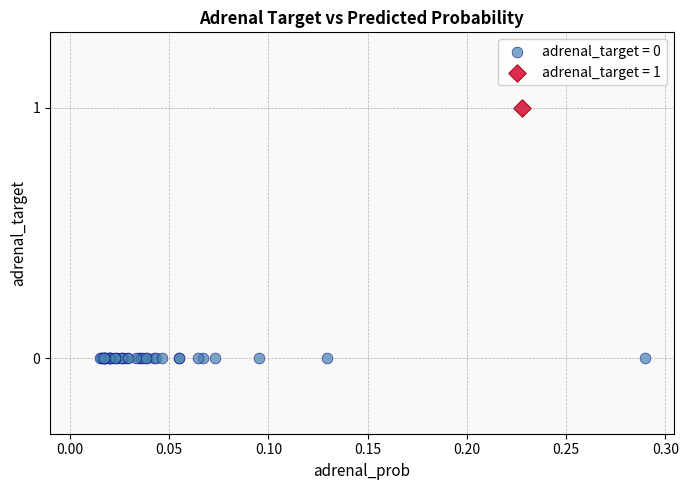

Which series reaches the minimum Y coordinate?

adrenal_target = 0